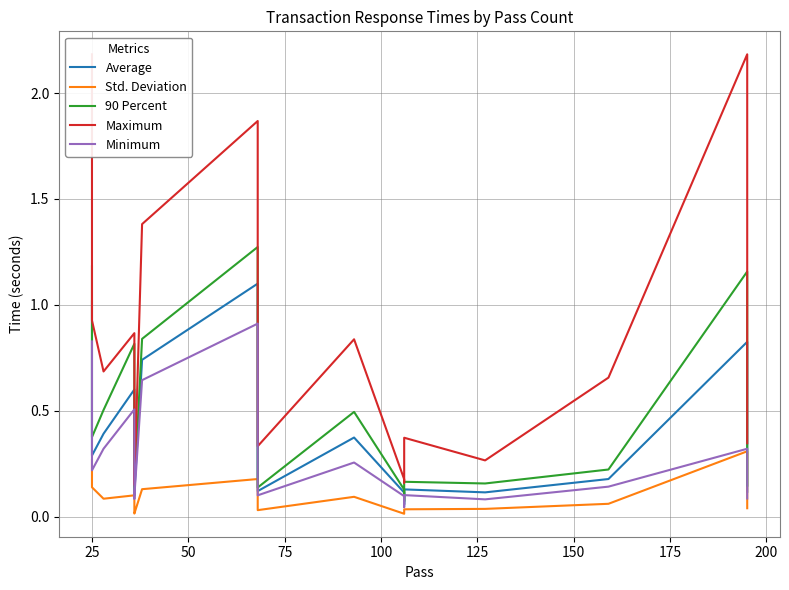

Is it true that Average equals 0.4 at 16?

False